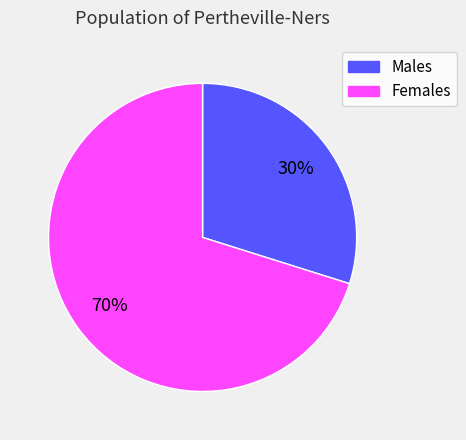

How many segments does this pie chart have?

2